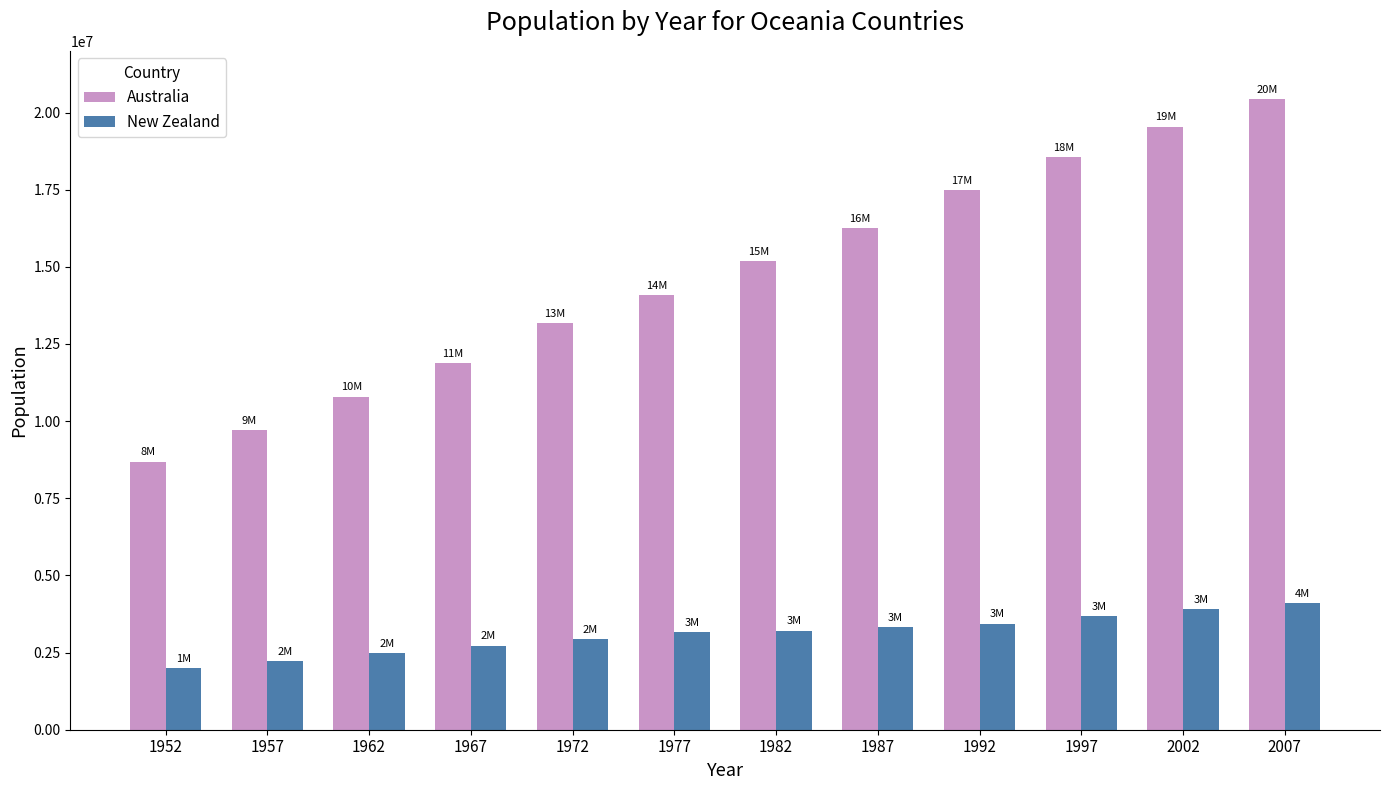

Read the New Zealand value at 1972.

2929100